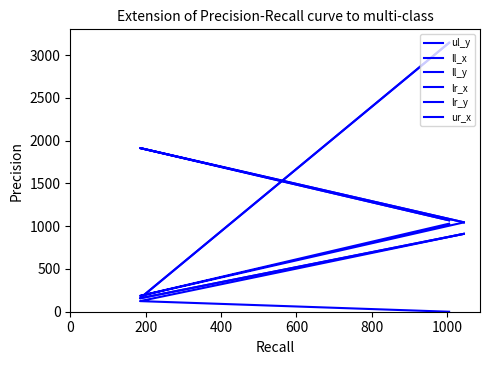

Reading left to right, extract all data points from this chart.

ul_y: 0	124	910
ll_x: 1029	185	1044
ll_y: 3143	157	910
lr_x: 1068	1913	1045
lr_y: 3143	157	910
ur_x: 1068	1913	1045